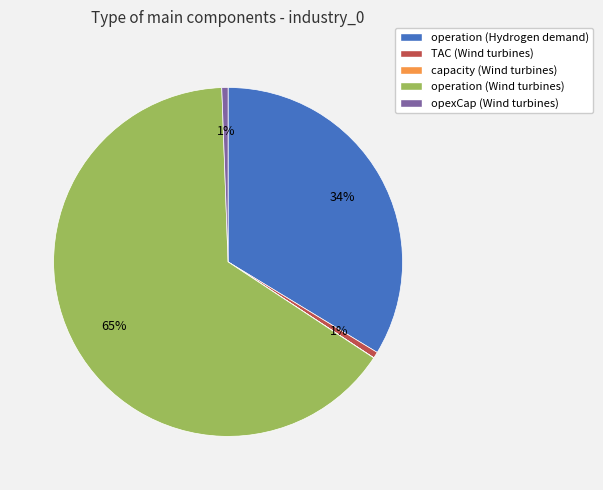

Between opexCap (Wind turbines) and operation (Wind turbines), which is larger?

operation (Wind turbines)